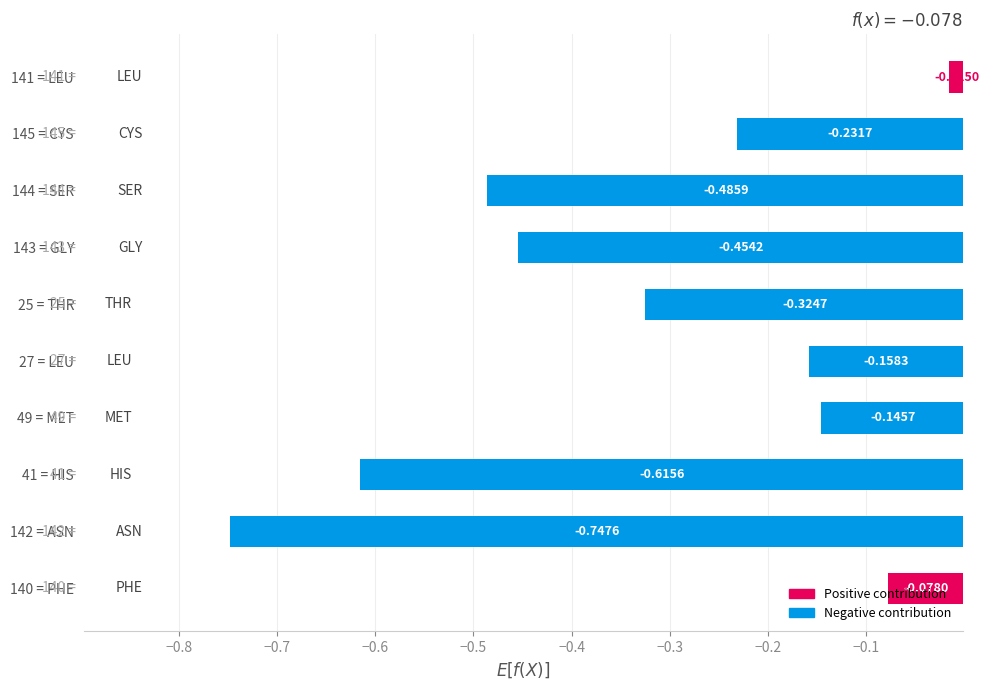

Are the bars grouped side by side (vs. stacked)?

No